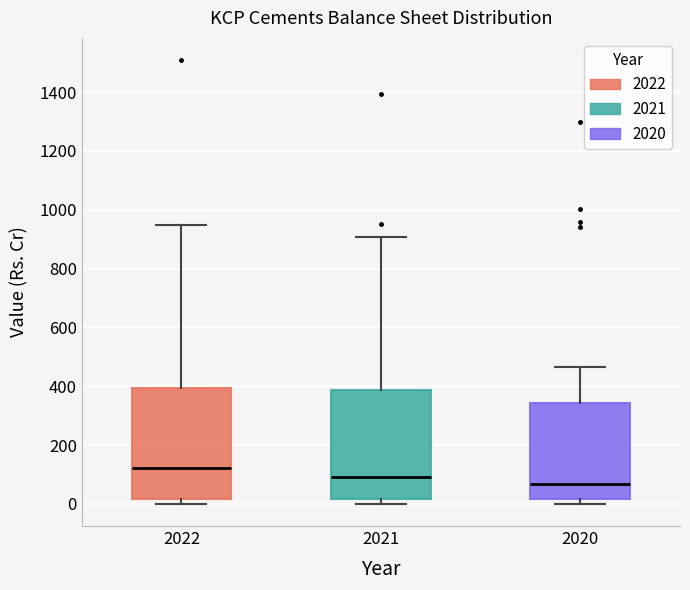

Which box has the lowest median line?

2020